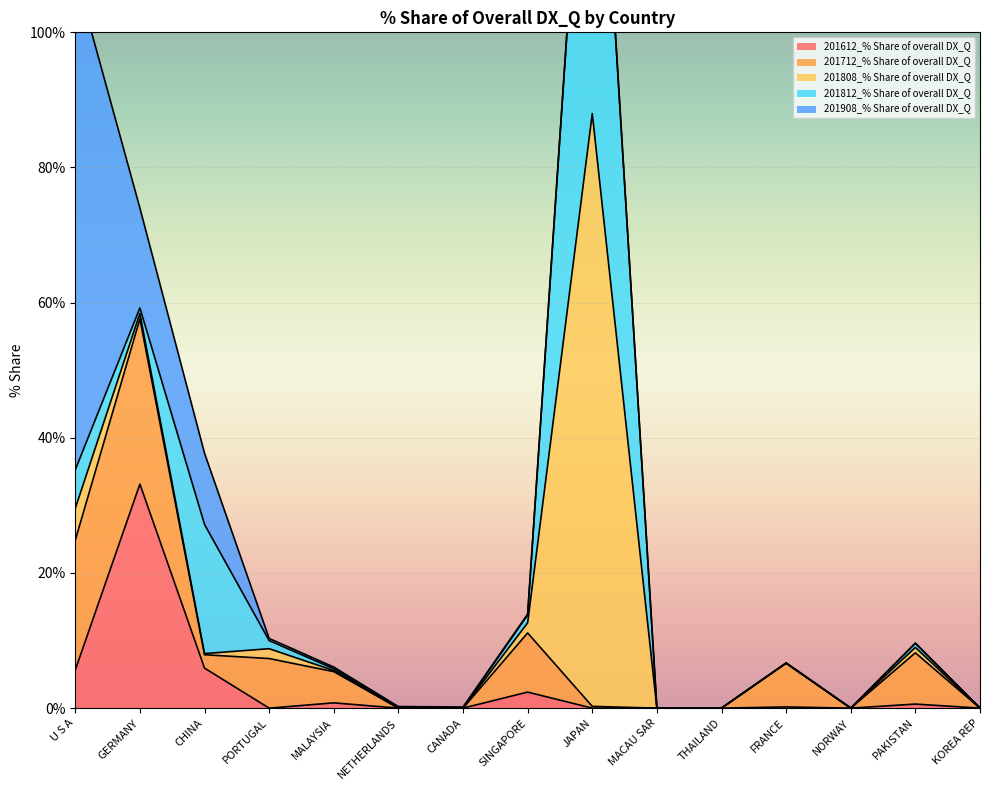

What is the spread (max minus min) of values at U S A?

68.8